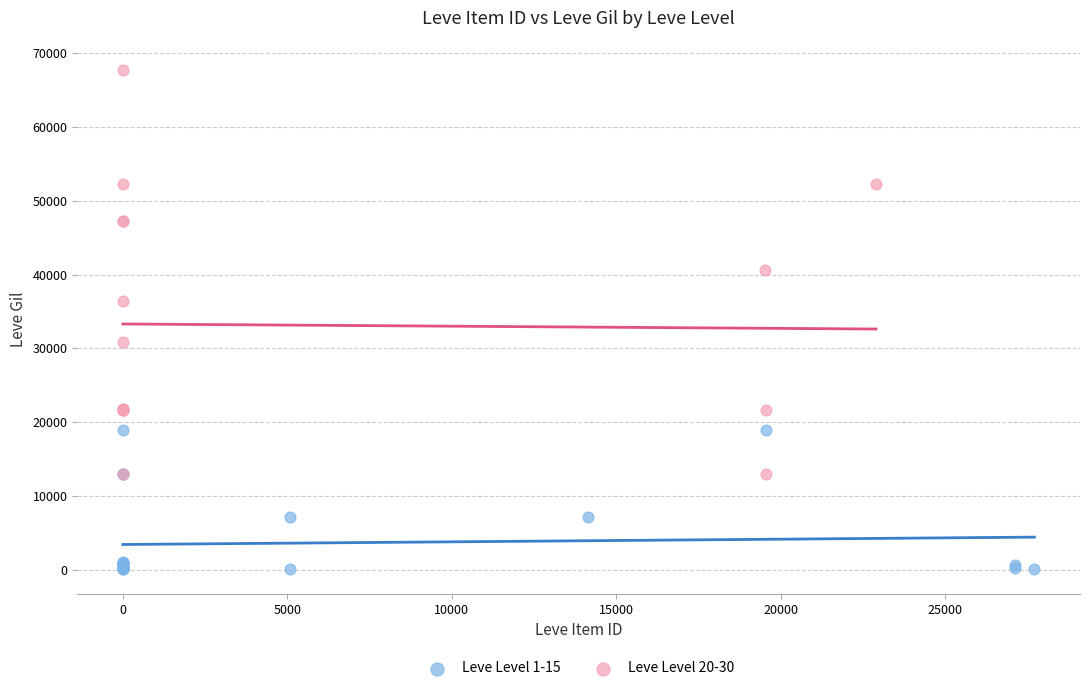

Which series has the largest Y range (max minus min)?

Leve Level 20-30